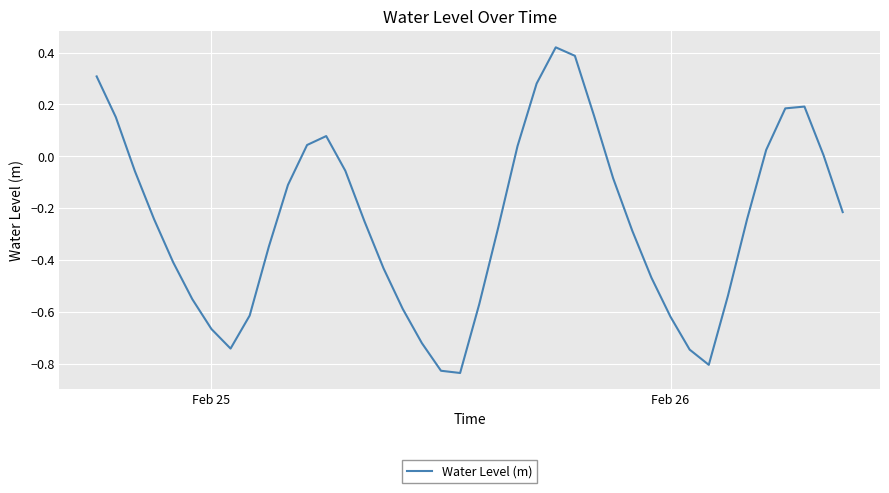

What is the difference between the maximum and minimum values?

1.3